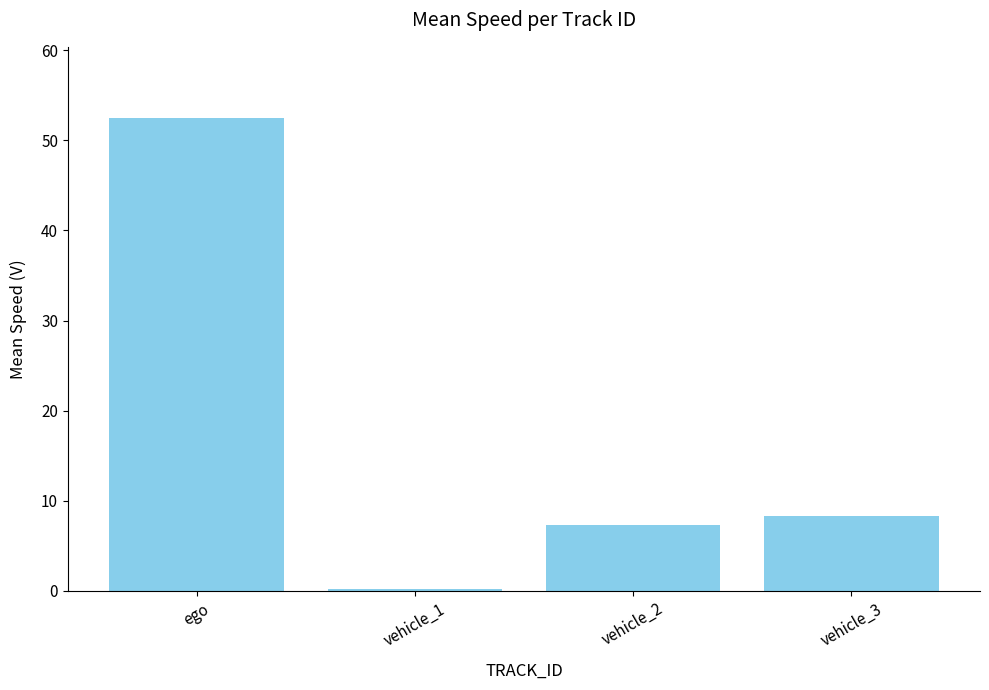

Does the chart contain stacked bars?

No